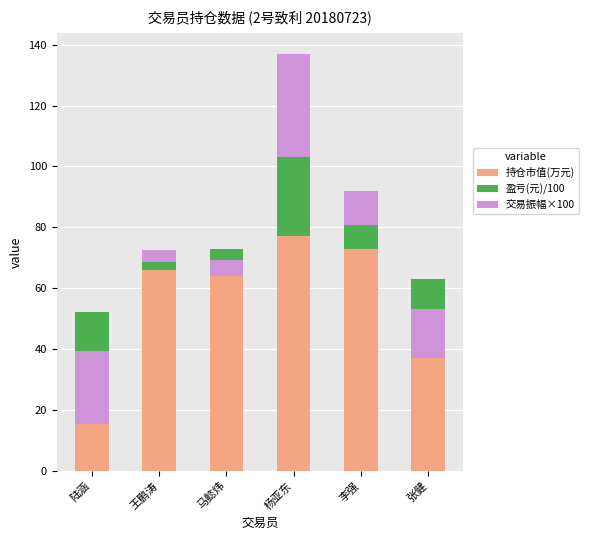

What is the label of the 2nd bar from the left?

王鹏涛